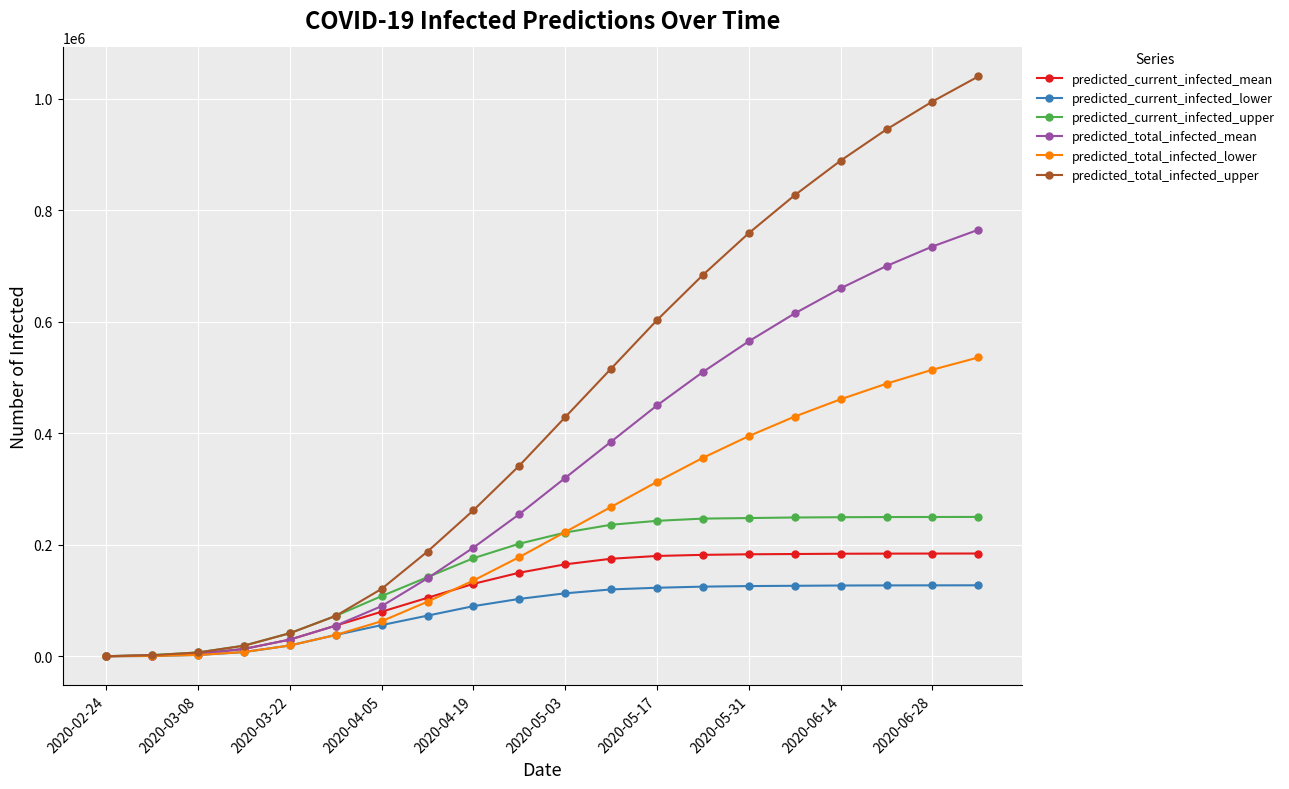

Does the chart display data point markers on the line(s)?

Yes